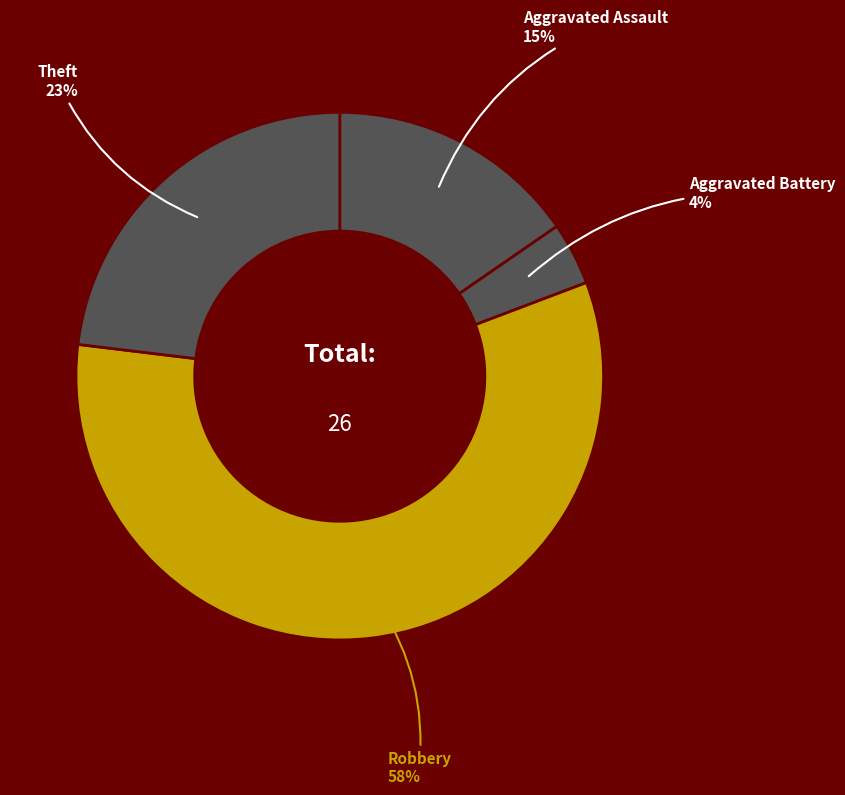

Do Robbery and Theft together represent more than half of the pie?

Yes